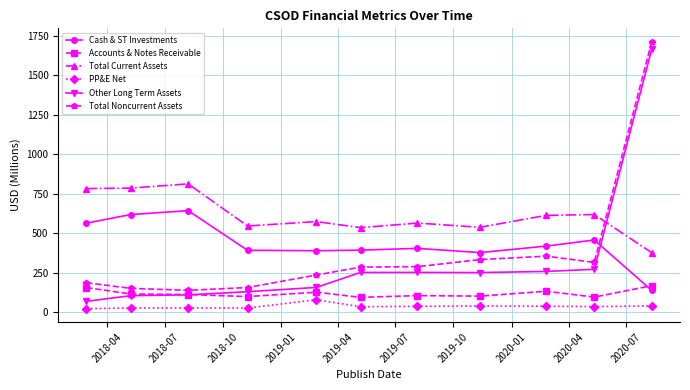

True or false: Total Current Assets and Cash & ST Investments intersect in this chart.

False